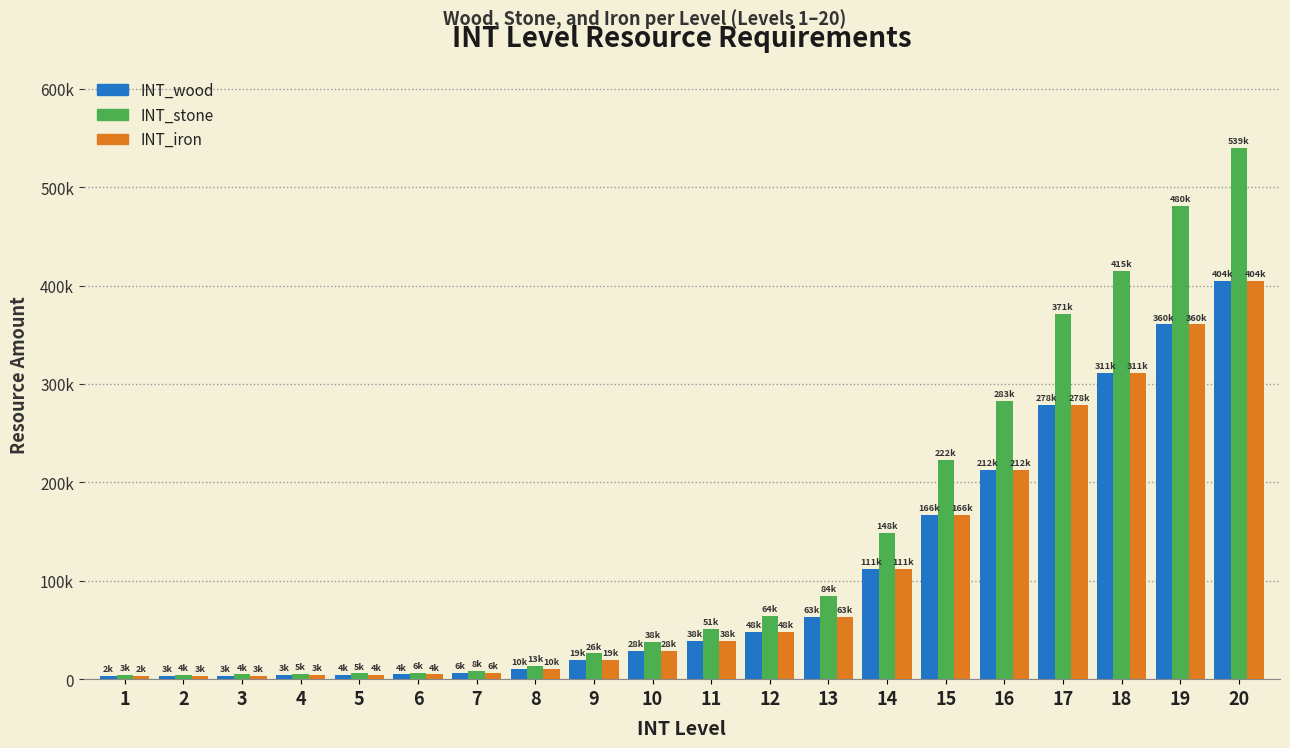

At which category is the sum across all series the highest?

20